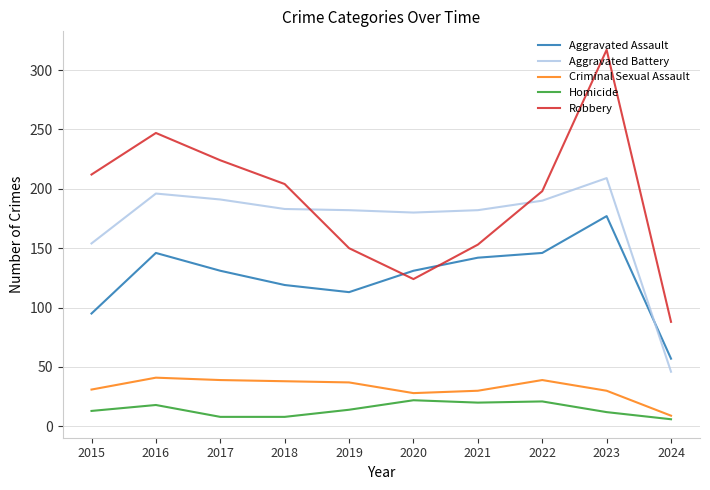

True or false: Criminal Sexual Assault has a value of 30 at 2021.

True